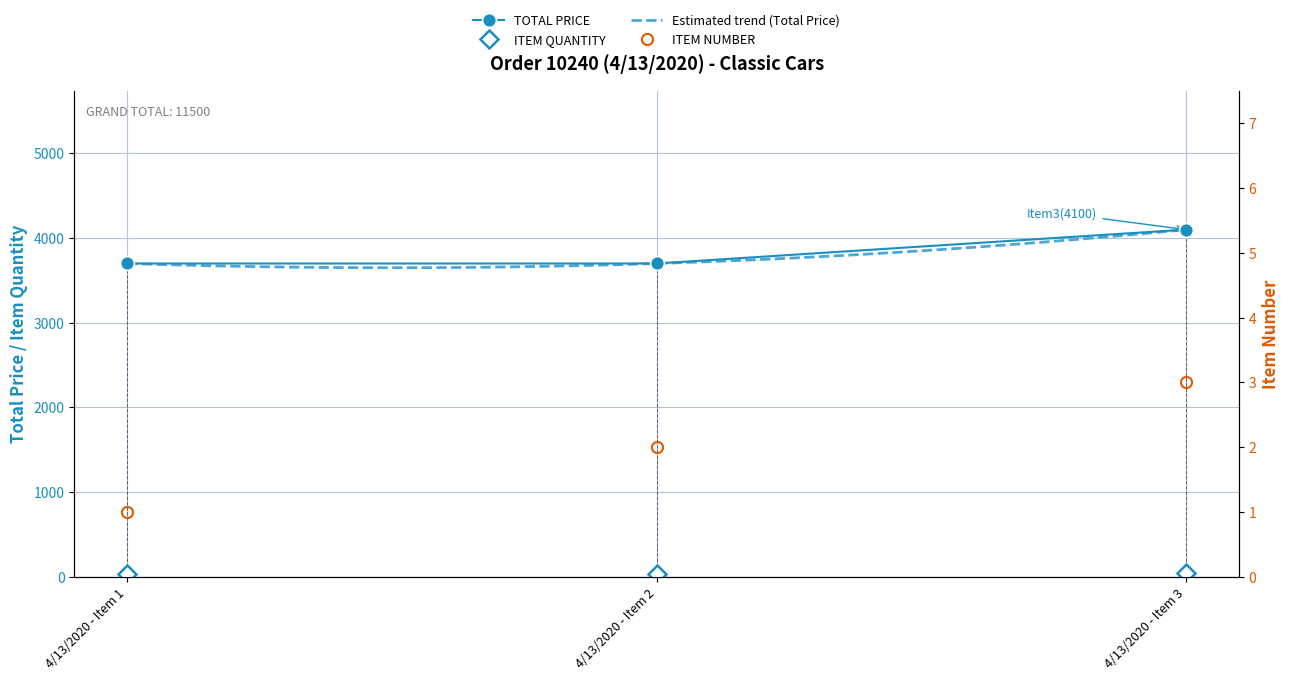

The value of TOTAL PRICE at 4/13/2020 - Item 3 is 7242. True or false?

False